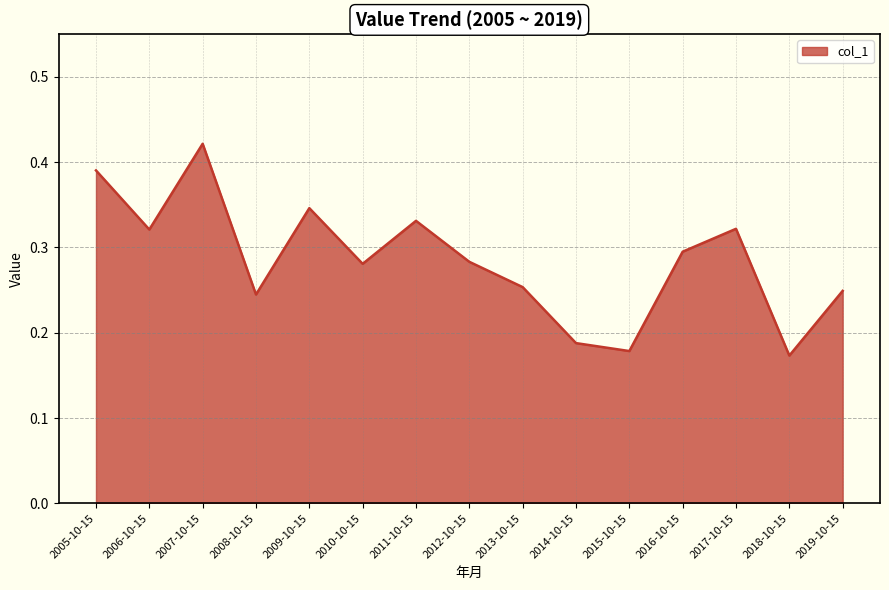

The value at 2018-10-15 is 0.1. True or false?

False